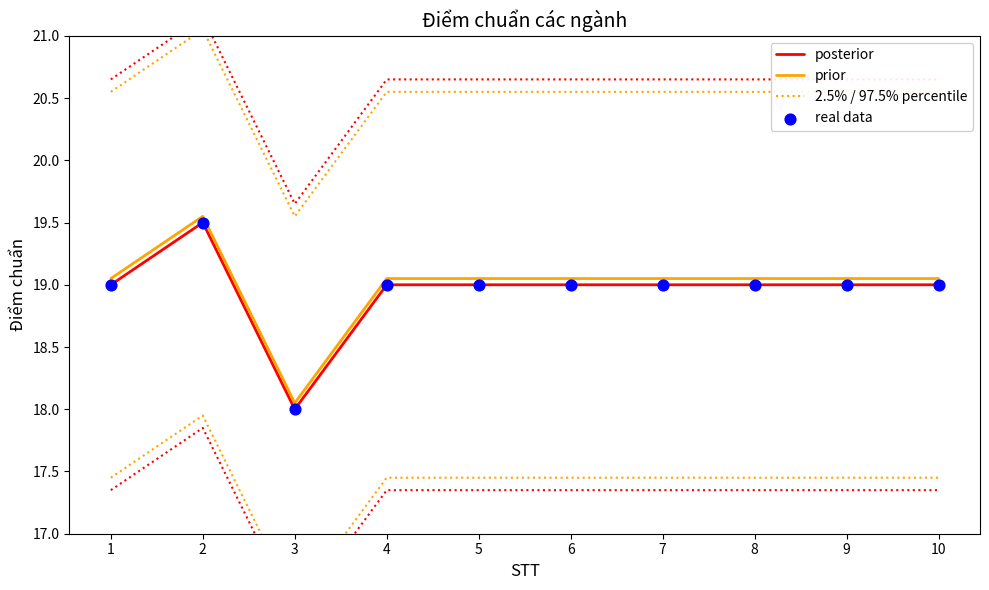

Which series reaches the maximum Y coordinate?

2.5% / 97.5% percentile